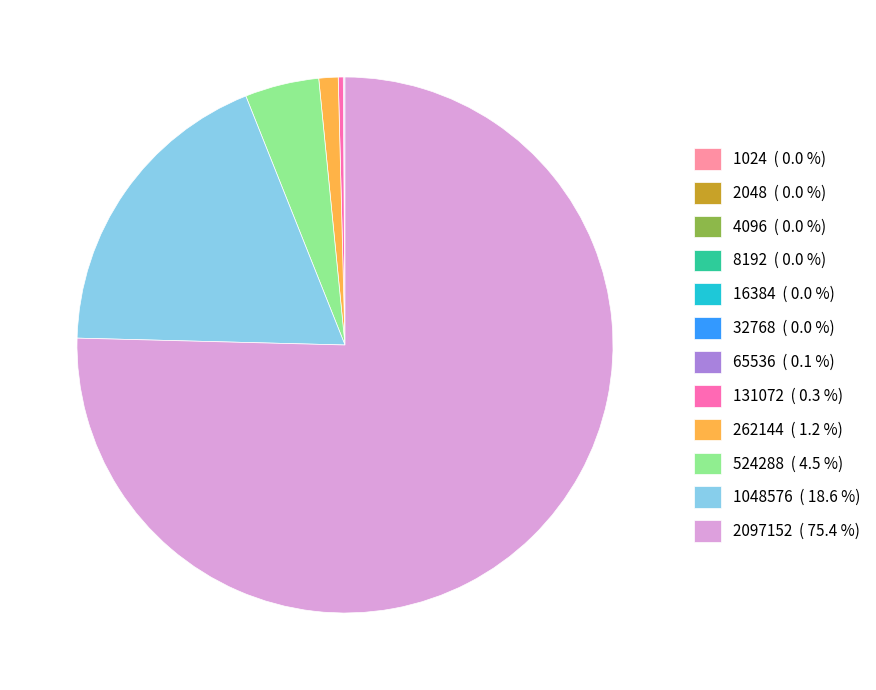

What is the ratio of the value at 1048576 ( 18.6 %) to the value at 524288 ( 4.5 %)?

4.2